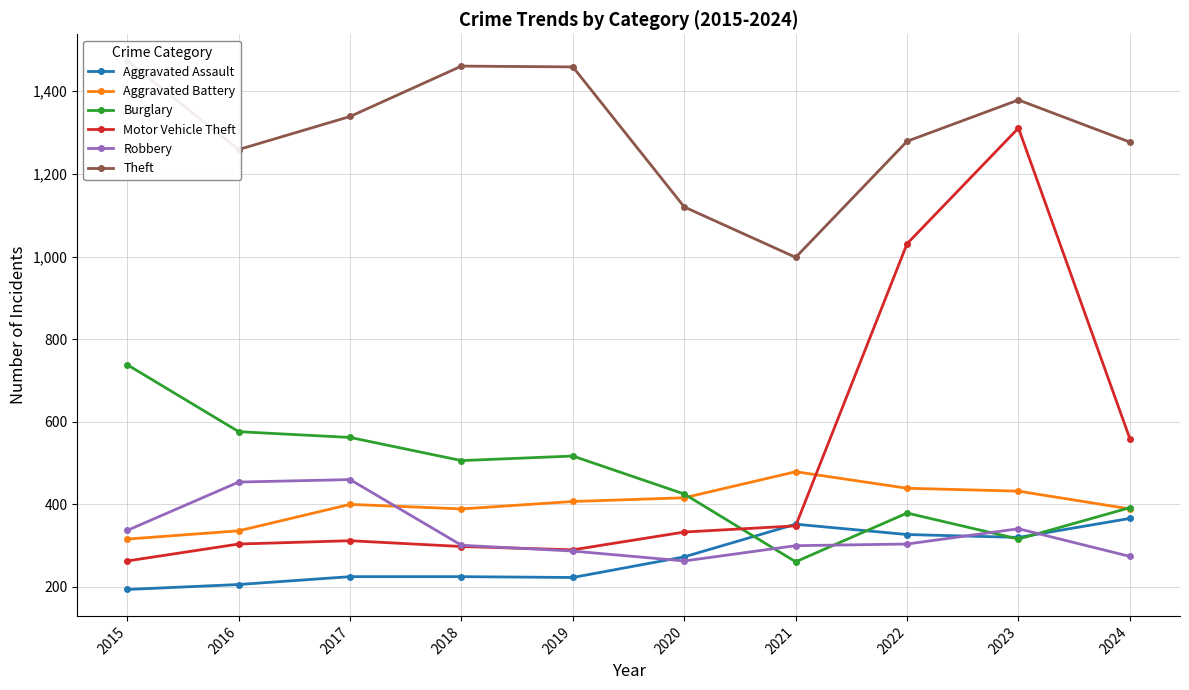

What is the greatest value displayed?

1474